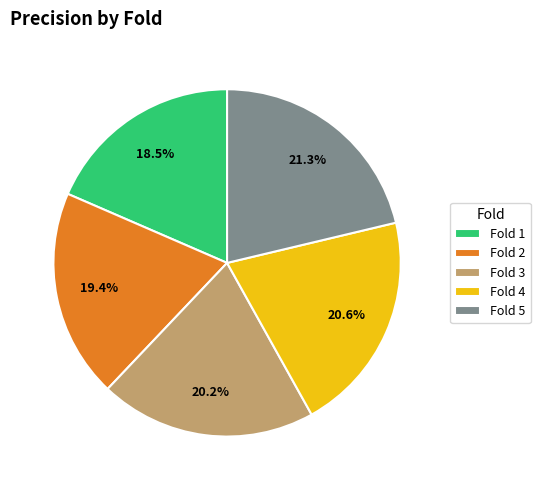

Is Fold 2 the majority of the pie?

No